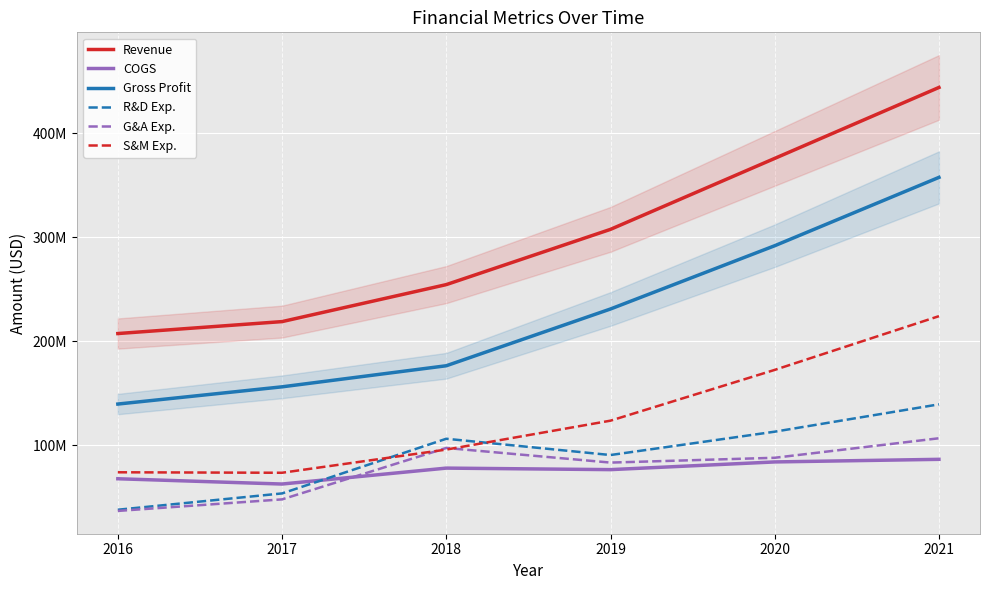

The Revenue series shows 131273568 at 2018. True or false?

False